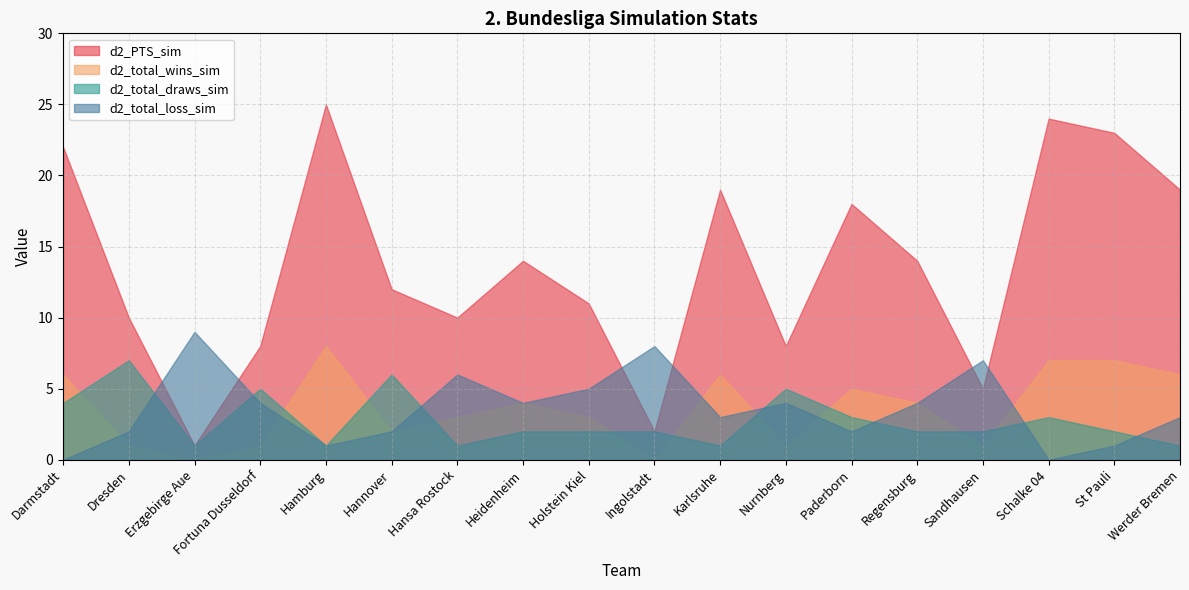

What position from the right is Sandhausen?

4